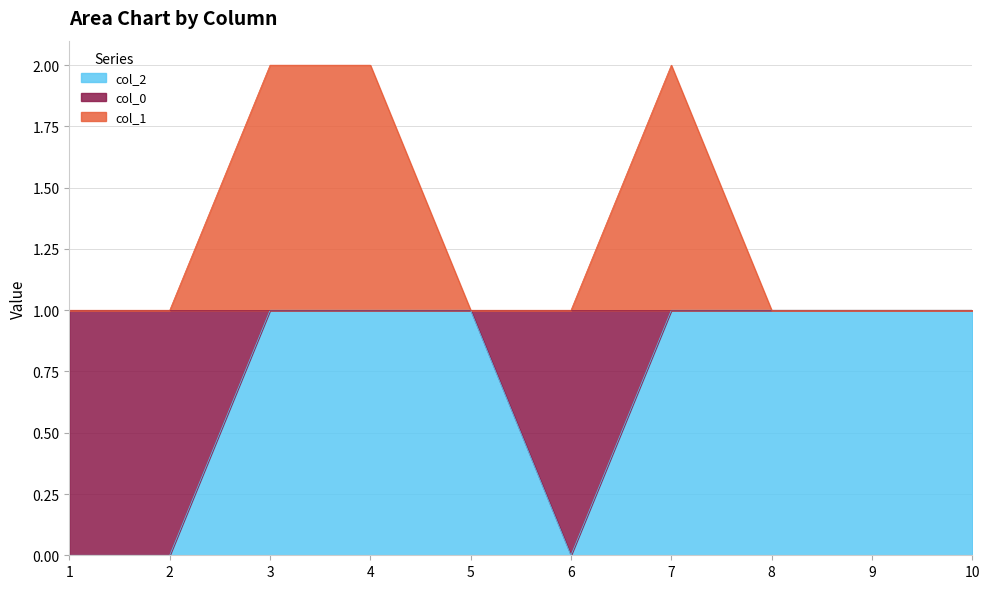

What is the sum of all 2 values?

7